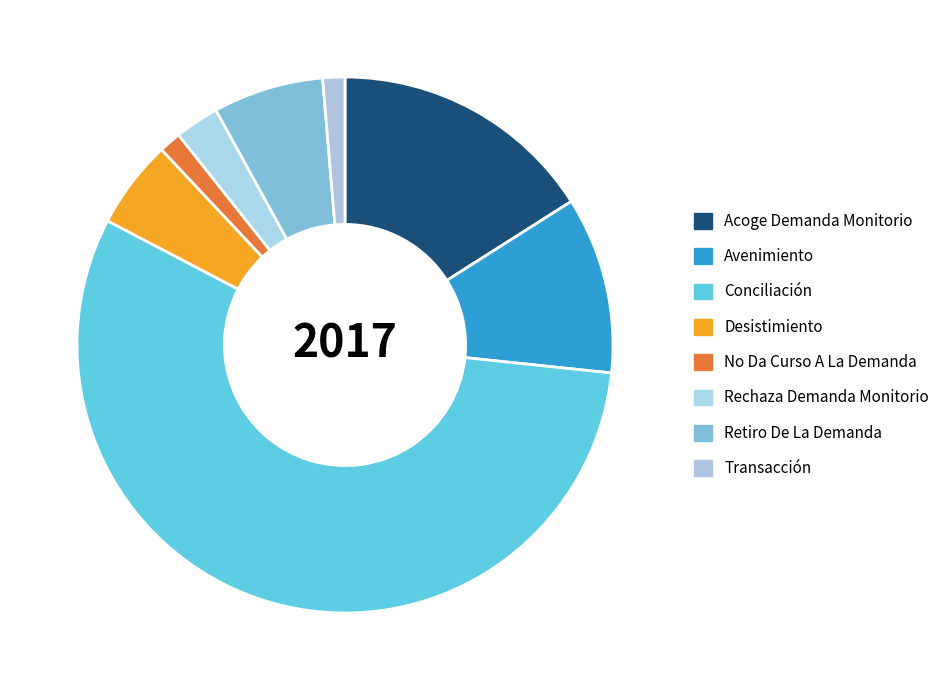

To the nearest percent, what is the combined percentage of No Da Curso A La Demanda and Retiro De La Demanda?

8%